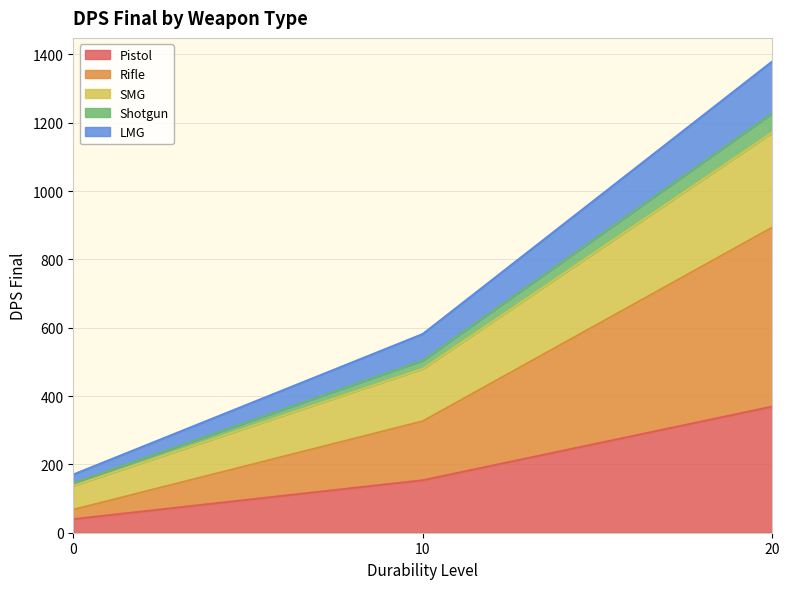

What is the minimum value for Pistol?

39.7